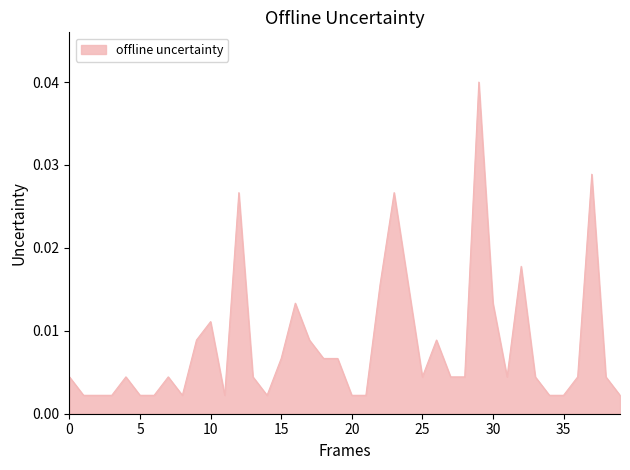

Does the chart display data point markers on the line(s)?

No